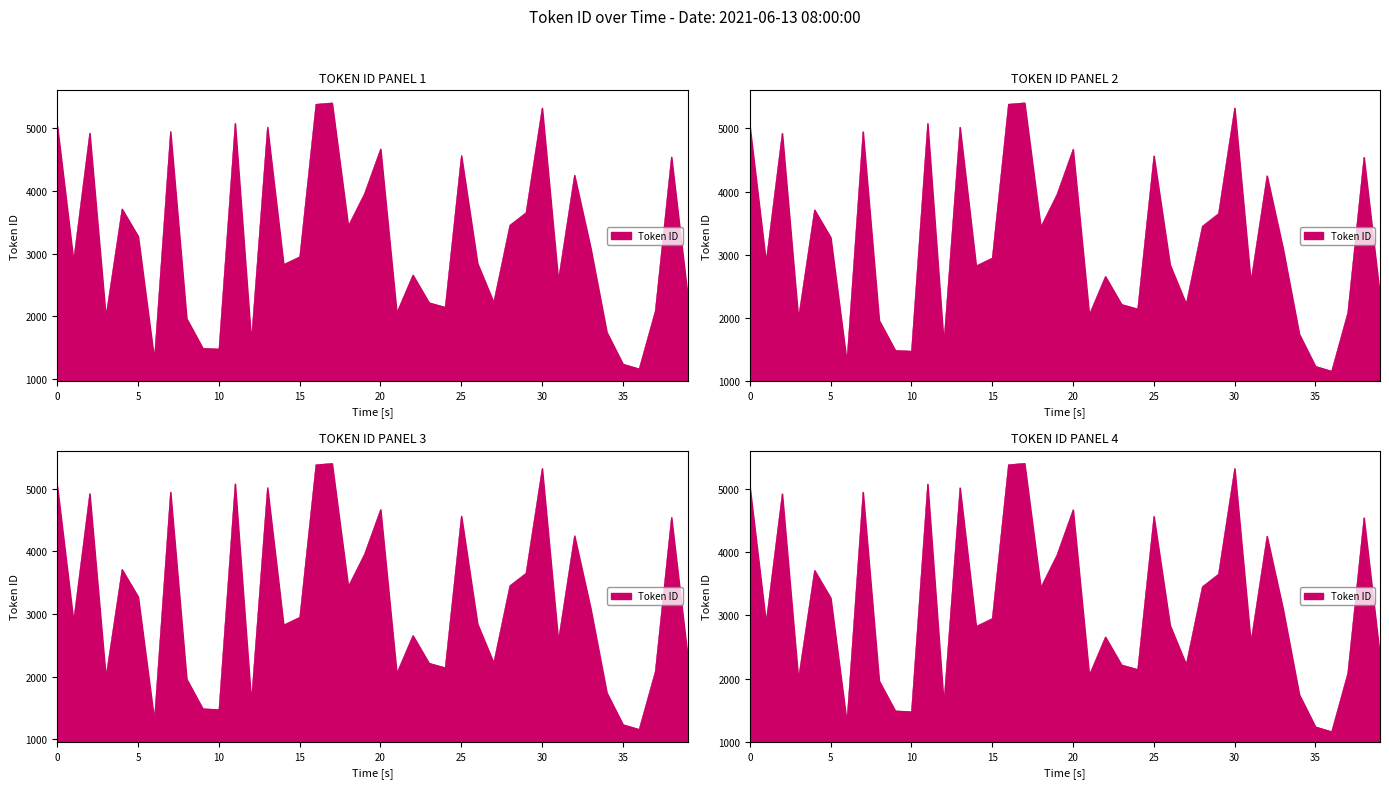

What is the label of the 33rd point from the left?

32